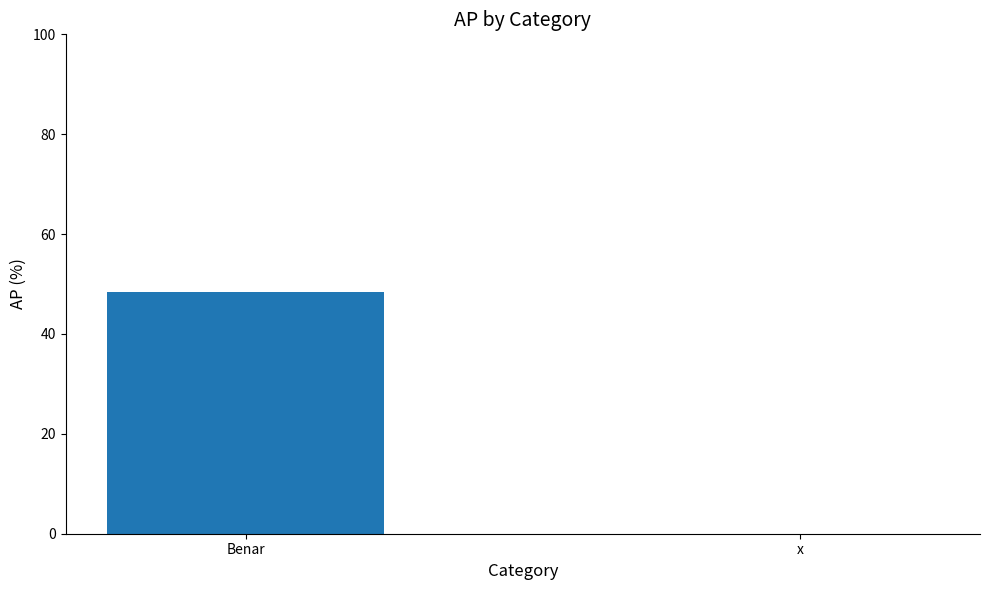

The value at x is 0.0. True or false?

True